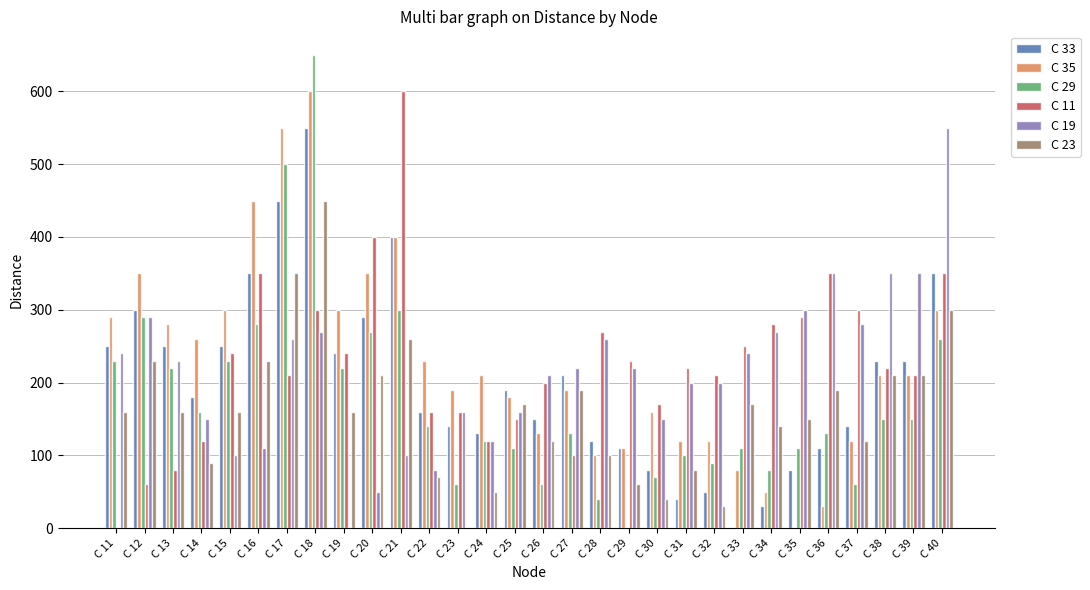

Are the bars horizontal?

No